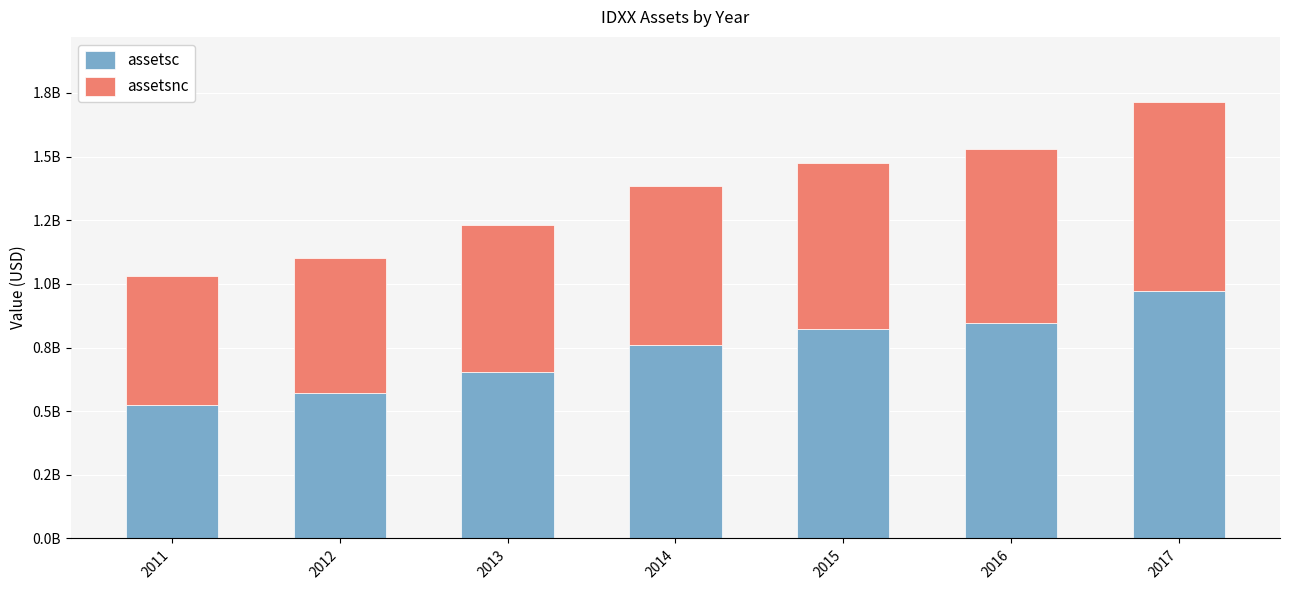

What value does the assetsc series have at 2011?

524227000